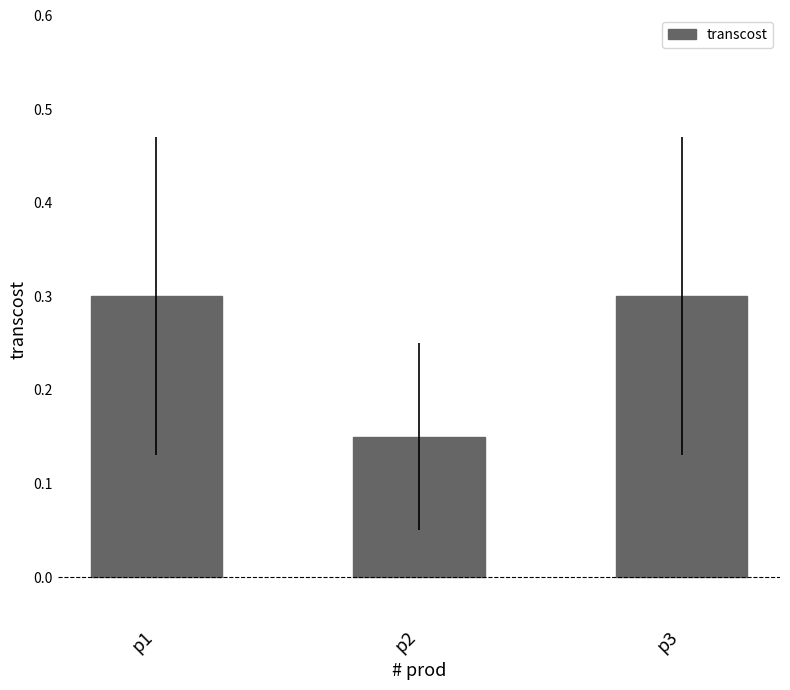

What is the sum of all values?

0.8